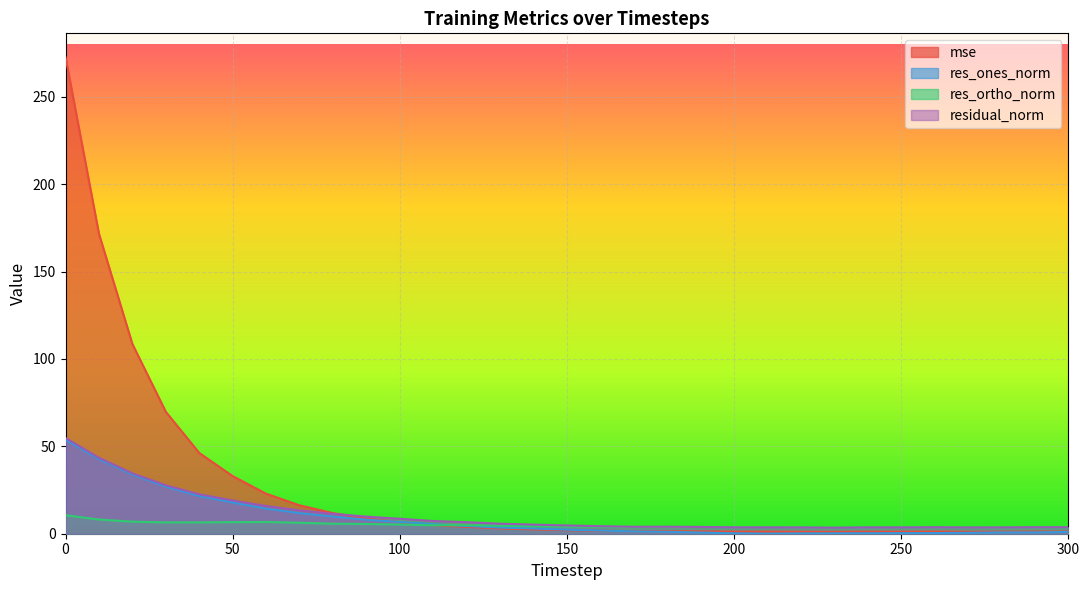

Which series ends up on top after the final intersection of res_ortho_norm and res_ones_norm?

res_ortho_norm